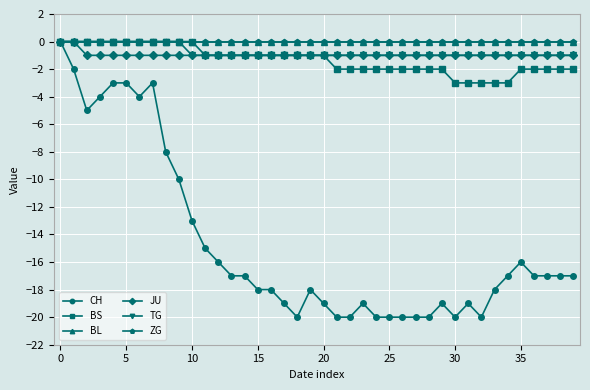

Is this an area chart (filled region under the line)?

No